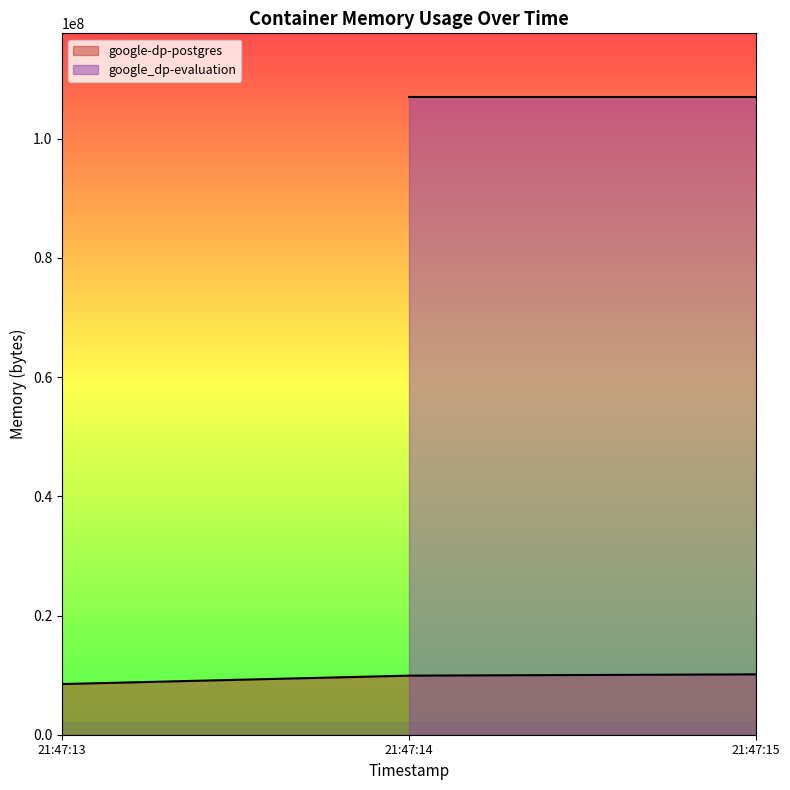

Is it true that the value at 21:47:13 is 8503296?

True